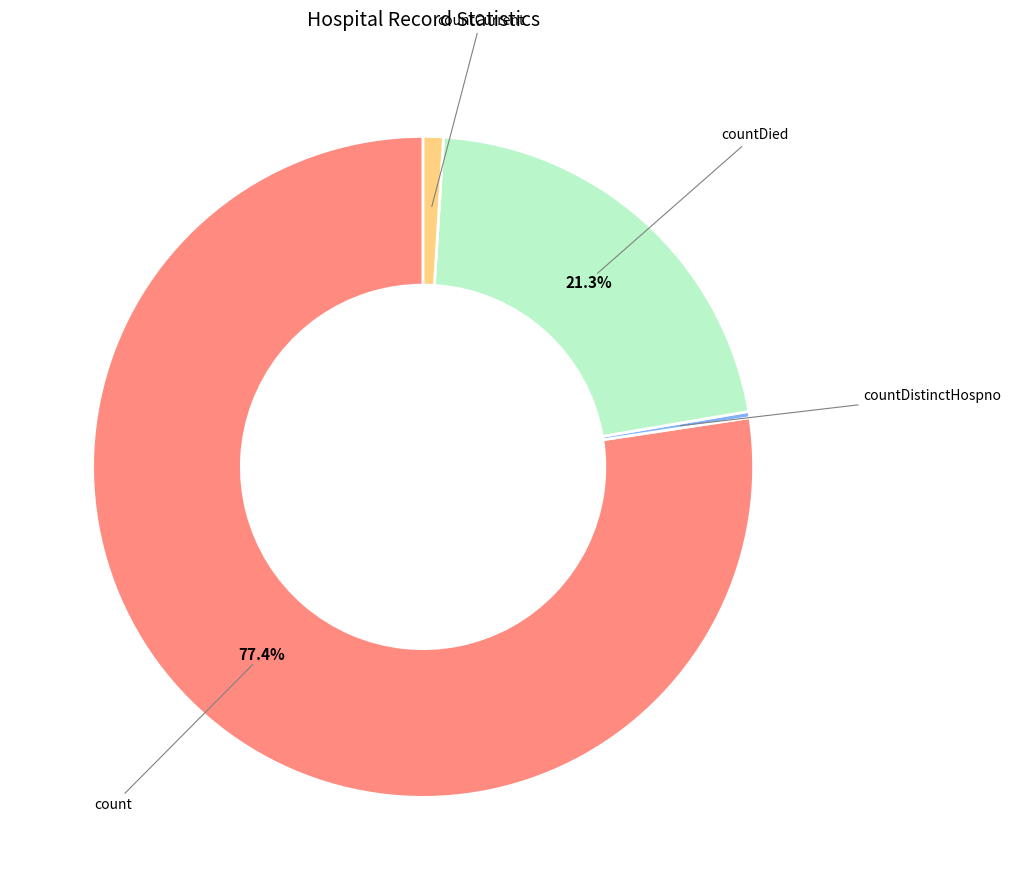

Is there any slice that represents more than half of the pie?

Yes